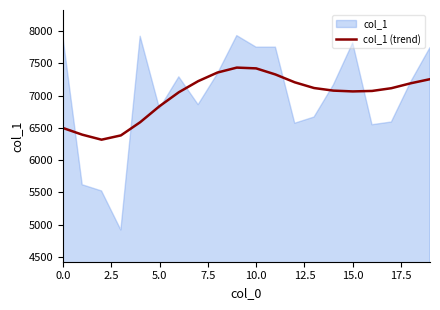

Reading left to right, what are all the values shown in this chart?

6499.7	6395.9	6318.1	6384.4	6588.9	6837.0	7053.2	7224.8	7358.6	7435.0	7423.1	7328.7	7207.1	7118.5	7078.4	7066.0	7073.2	7115.8	7192.0	7255.7